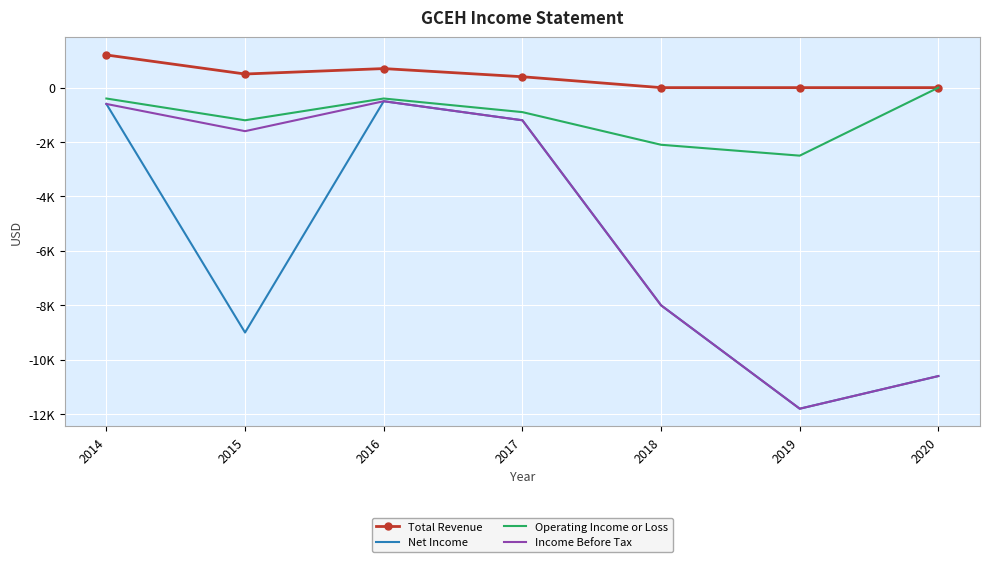

What are all the series names shown in the legend?

Total Revenue, Net Income, Operating Income or Loss, Income Before Tax